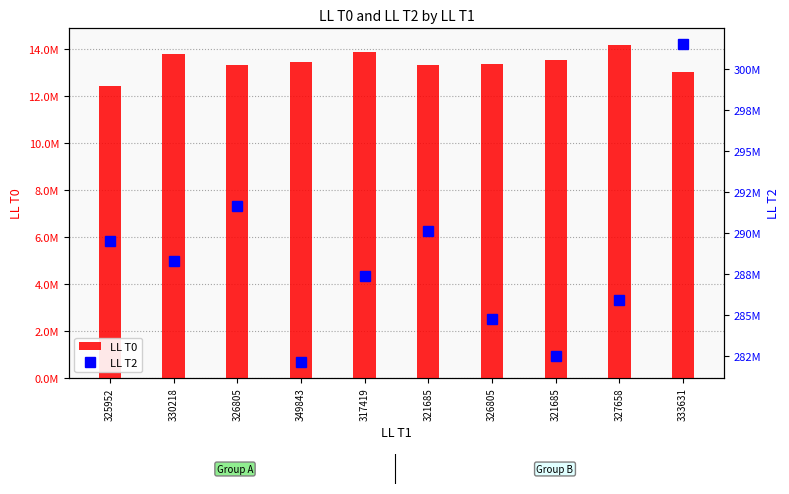

List the series in order of their peak value, highest first.

LL T2, LL T0